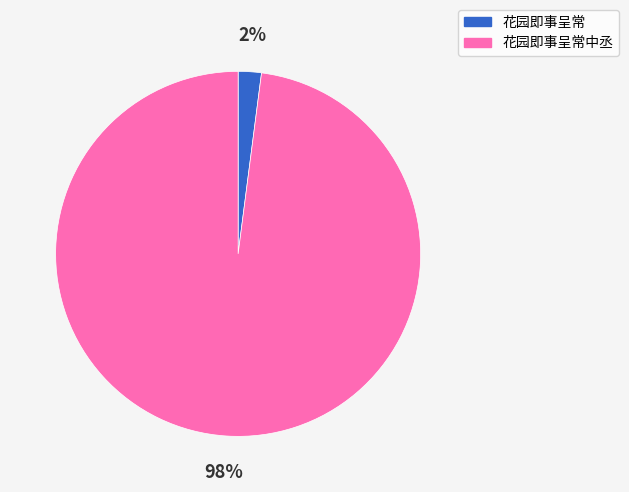

Is it true that 花园即事呈常中丞 is 98% of the pie?

True